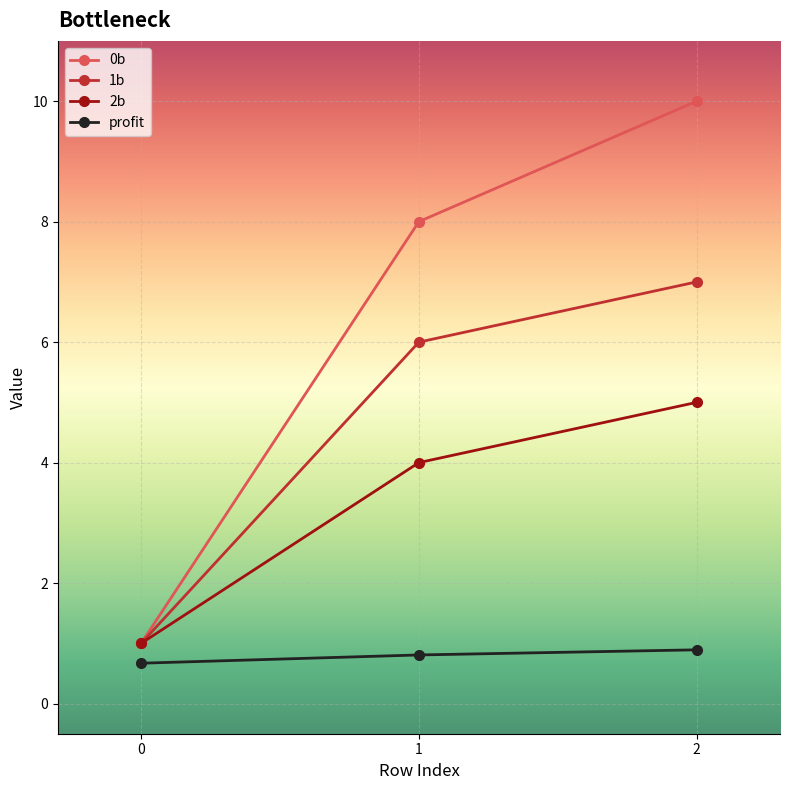

Reading left to right, what are all the values shown in this chart?

0b: 1.0	8.0	10.0
1b: 1.0	6.0	7.0
2b: 1.0	4.0	5.0
profit: 0.7	0.8	0.9